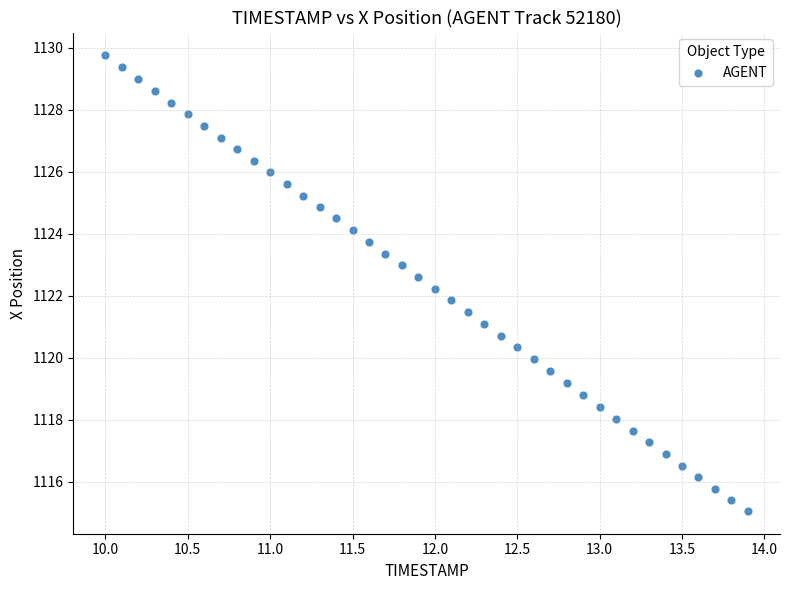

What is the range of X values (max minus min)?

3.9